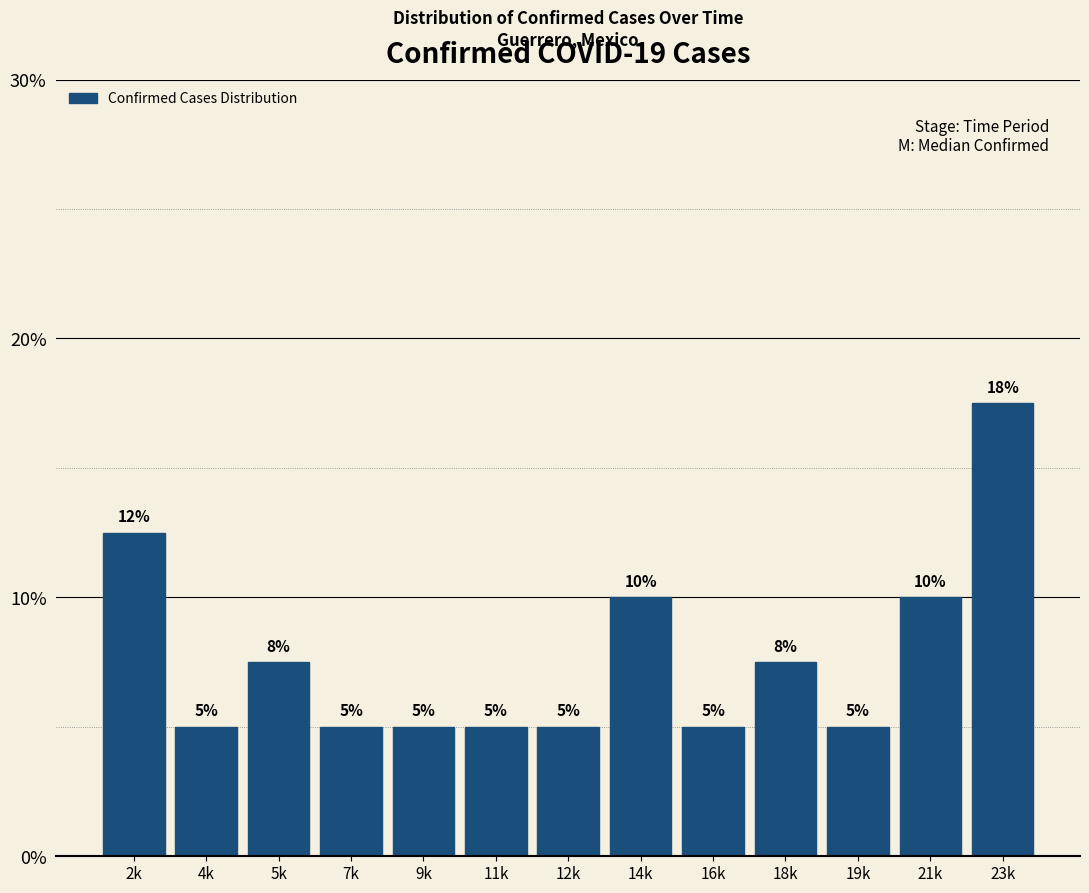

Does the chart contain any negative values?

No